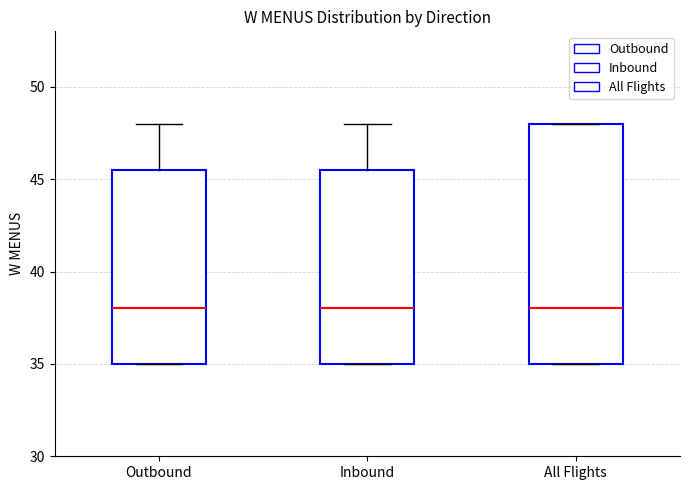

Reading left to right, read every box against the y-axis: the position of its median line, the range the box covers, and the ends of its whiskers. The values are not printed on the chart, so give them approximately, as read against the axis.

Outbound: median 38.0, box 35.0 to 45.5, whiskers 35.0 to 48.0
Inbound: median 38.0, box 35.0 to 45.5, whiskers 35.0 to 48.0
All Flights: median 38.0, box 35.0 to 48.0, whiskers 35.0 to 48.0